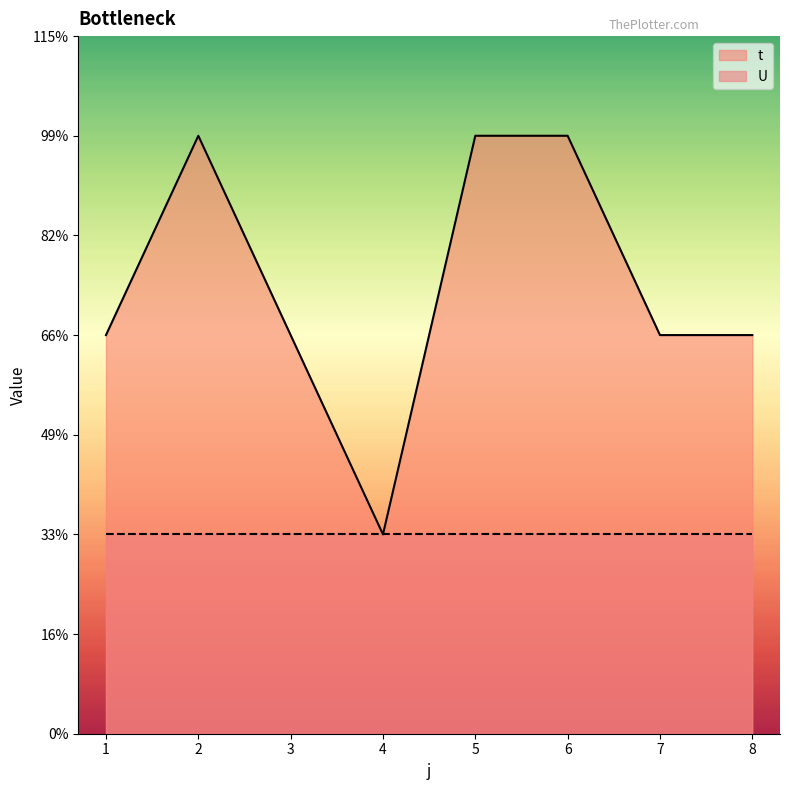

Rank the categories by value from highest to lowest.

2, 5, 6, 1, 3, 7, 8, 4